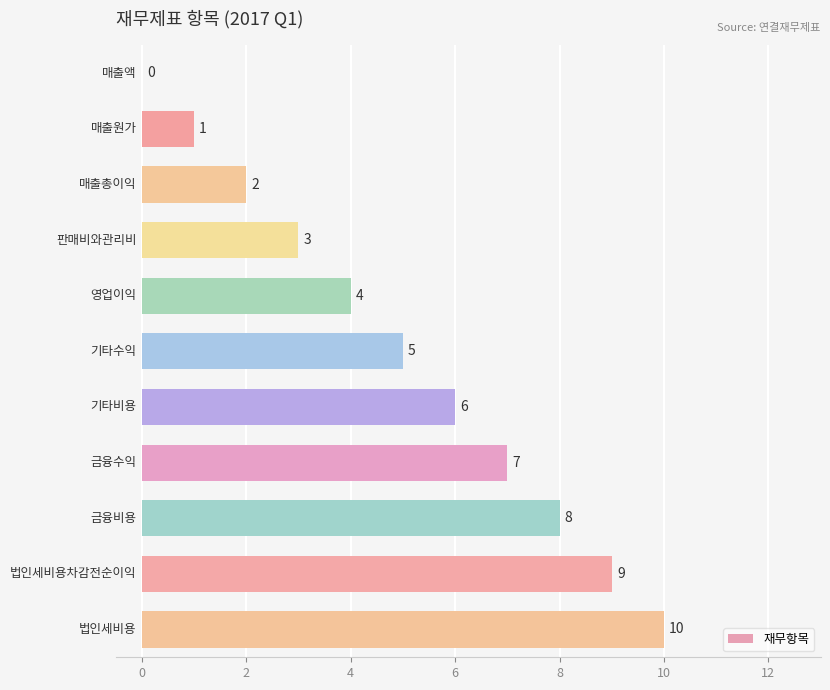

What is the sum of all values?

55